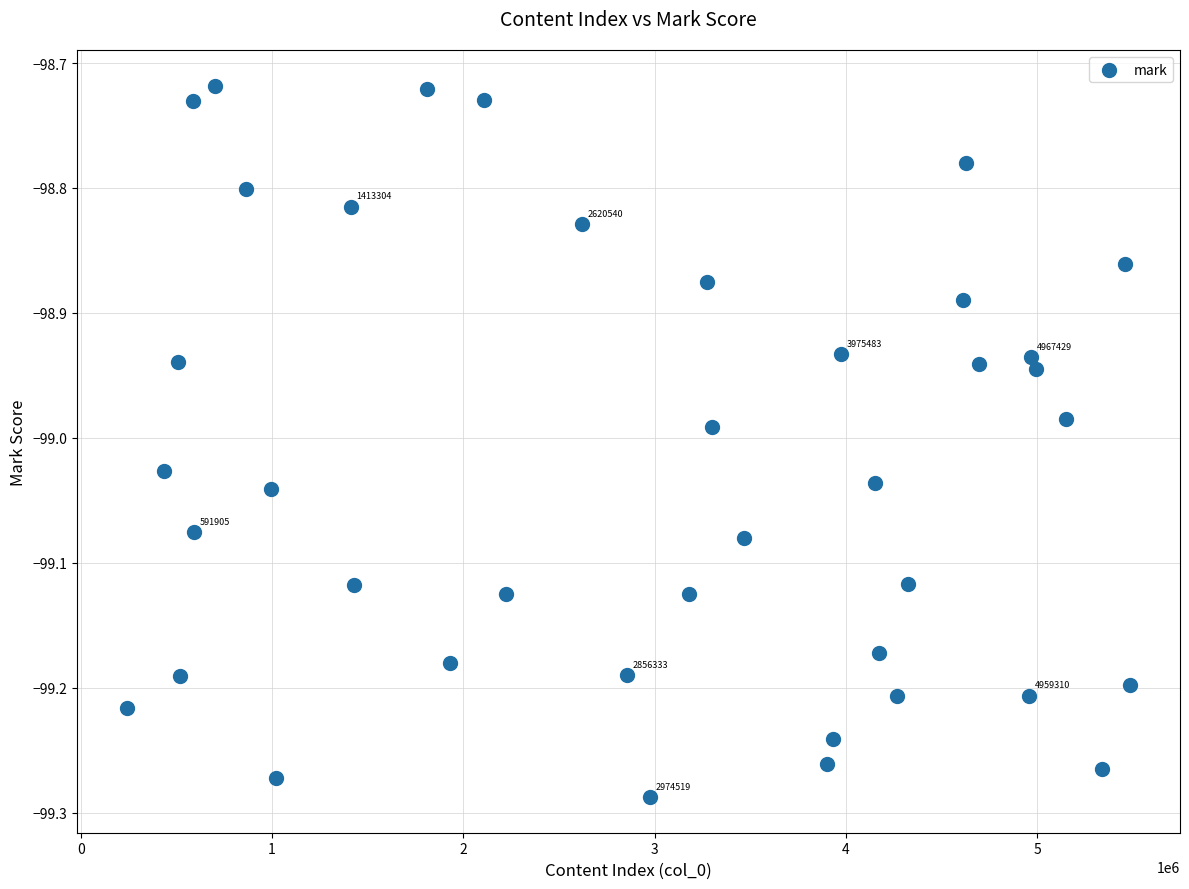

What is the range of X values (max minus min)?

5240281.0